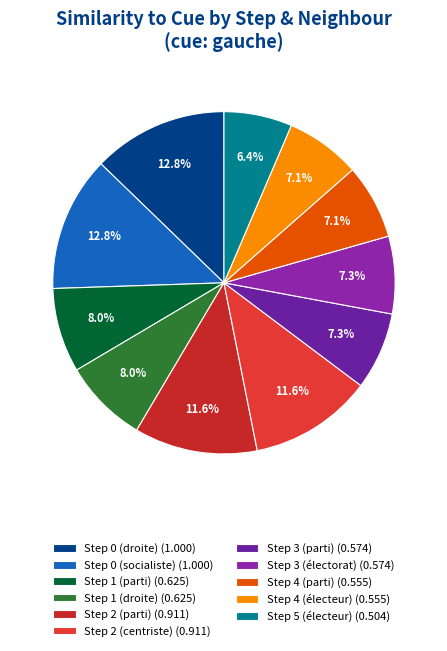

To the nearest percent, what is the combined percentage of Step 3 (électorat) and Step 4 (parti)?

14%